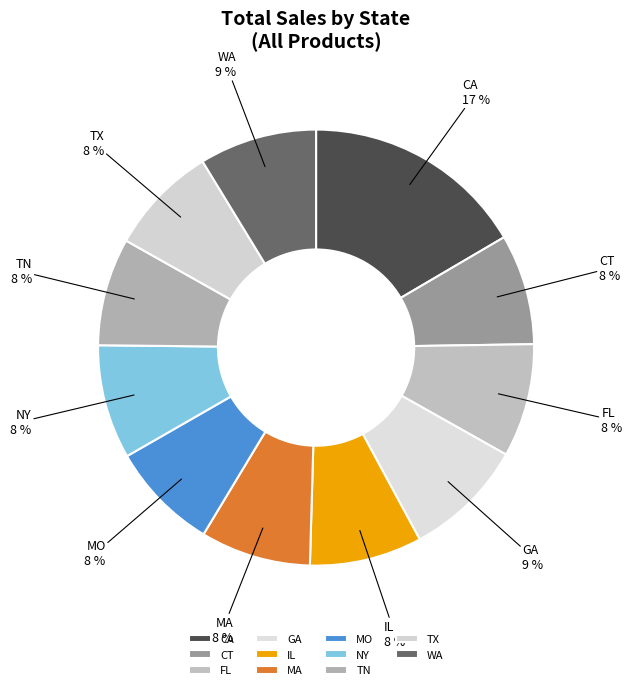

Is there any slice that represents more than half of the pie?

No